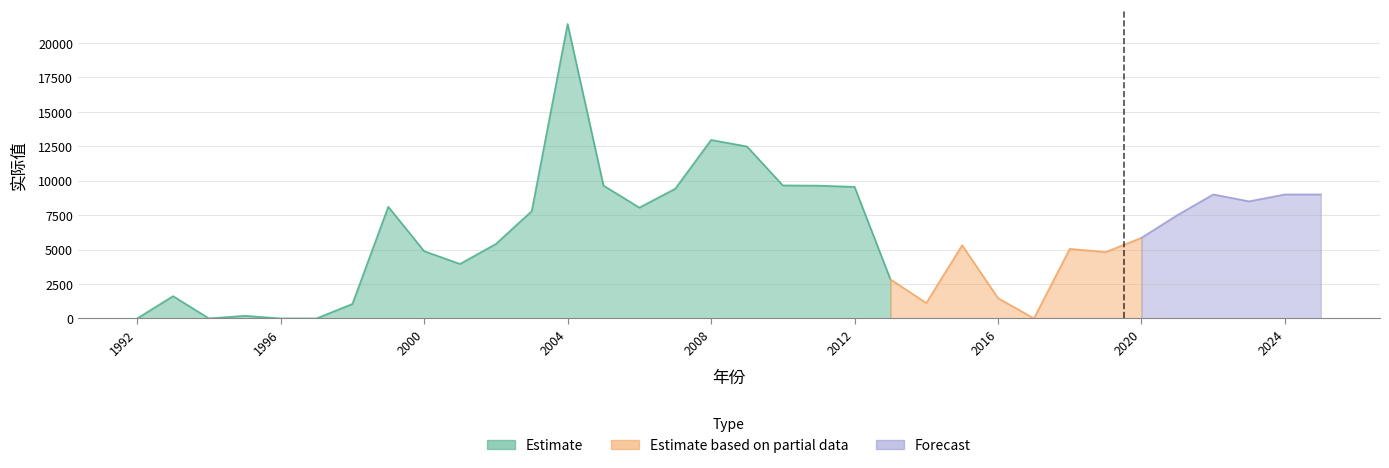

List the labels in order of value, largest first.

2004, 2008, 2009, 2010, 2005, 2011, 2012, 2007, 2022, 2024, 2025, 2023, 1999, 2006, 2003, 2021, 2020, 2002, 2015, 2018, 2000, 2019, 2001, 2013, 1993, 2016, 2014, 1998, 1995, 1994, 1996, 1997, 2017, 1992